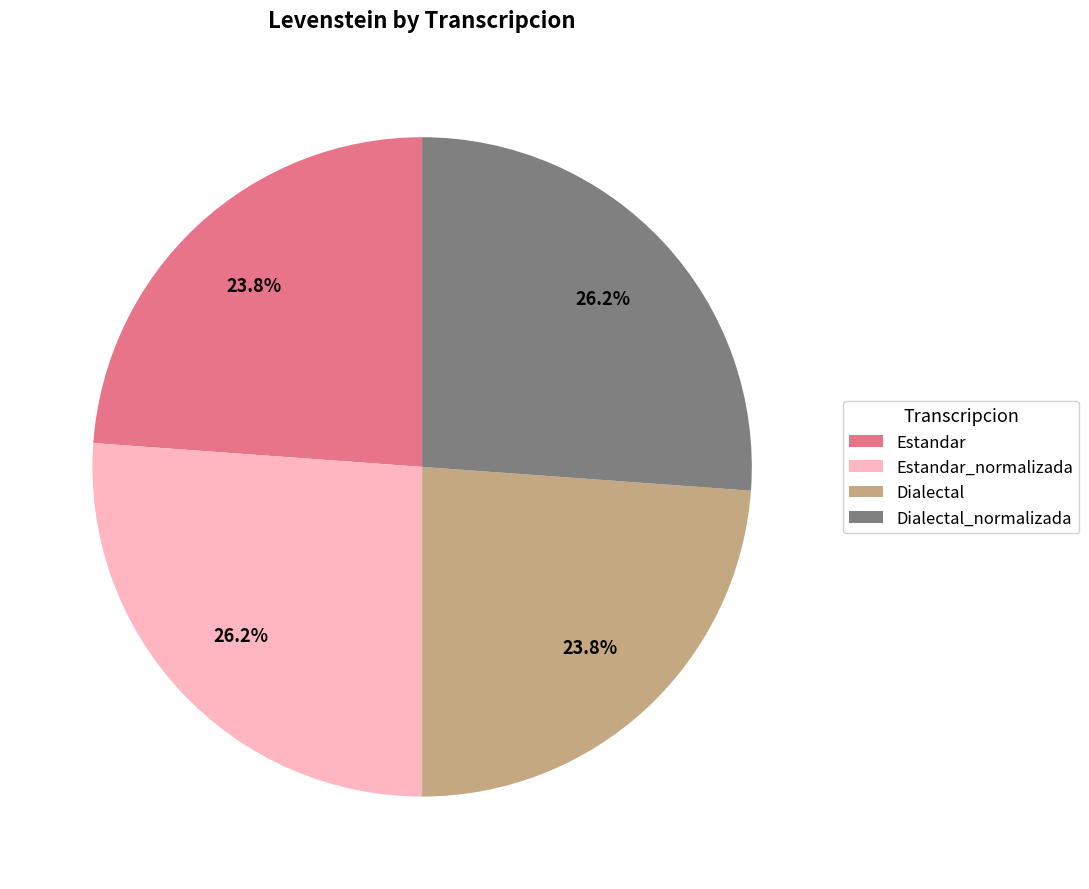

To the nearest percent, what is the difference between the largest and smallest slice percentages?

2%